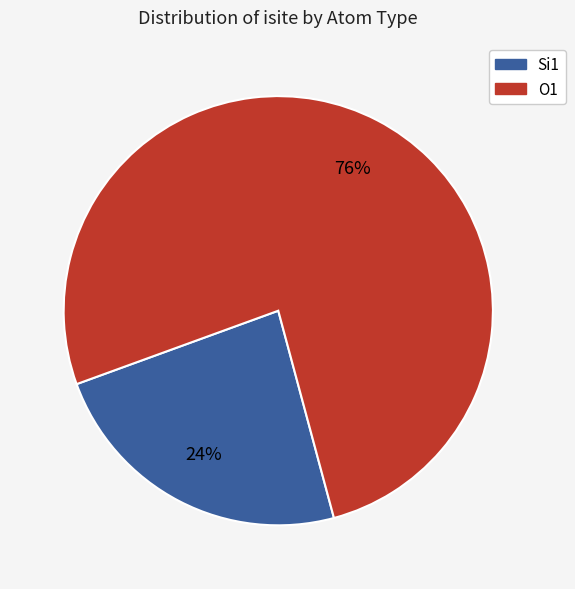

Is there a majority slice in this chart?

Yes